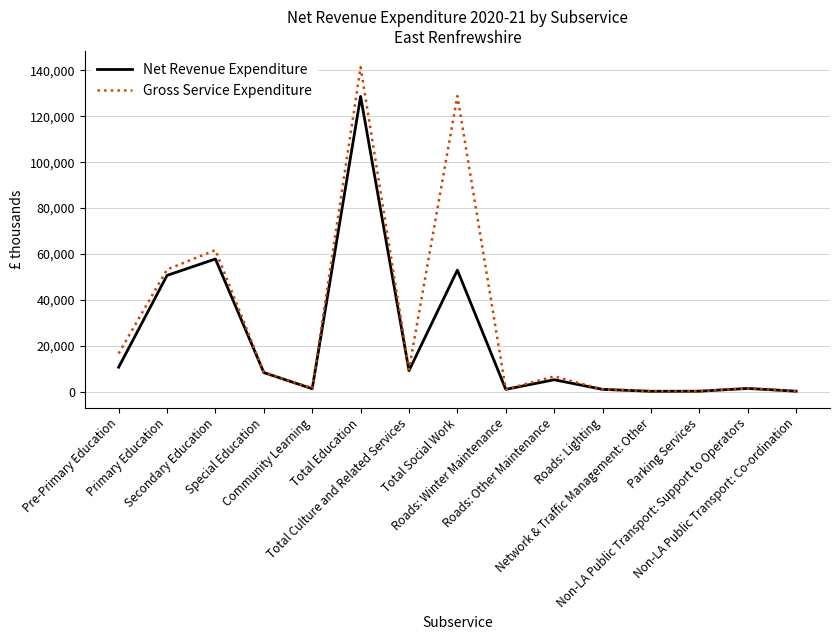

Which series has the largest range (max minus min)?

Gross Service Expenditure